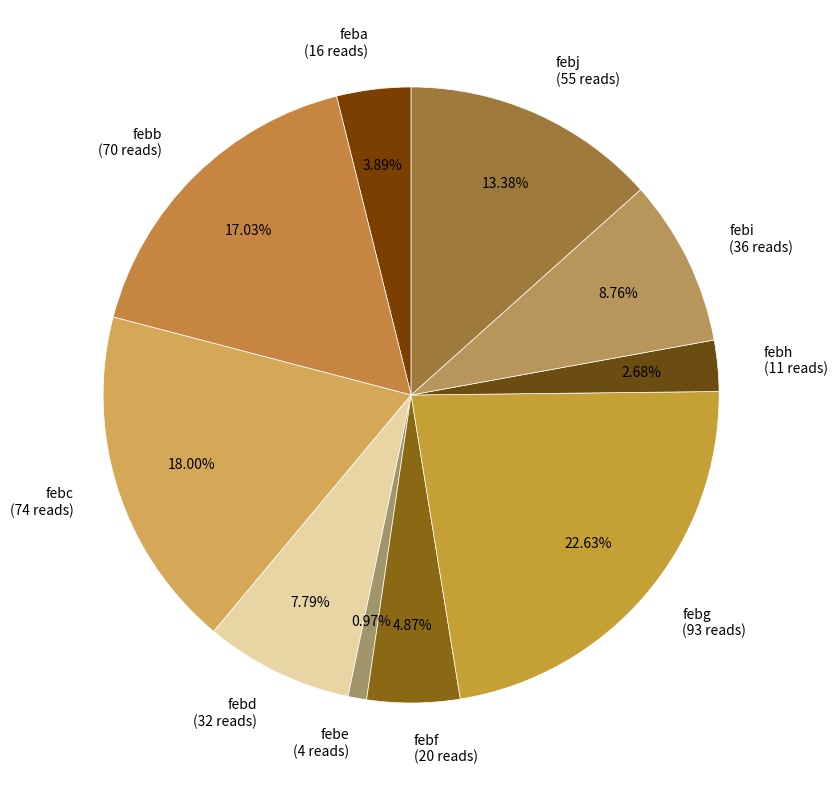

Is feba the majority of the pie?

No